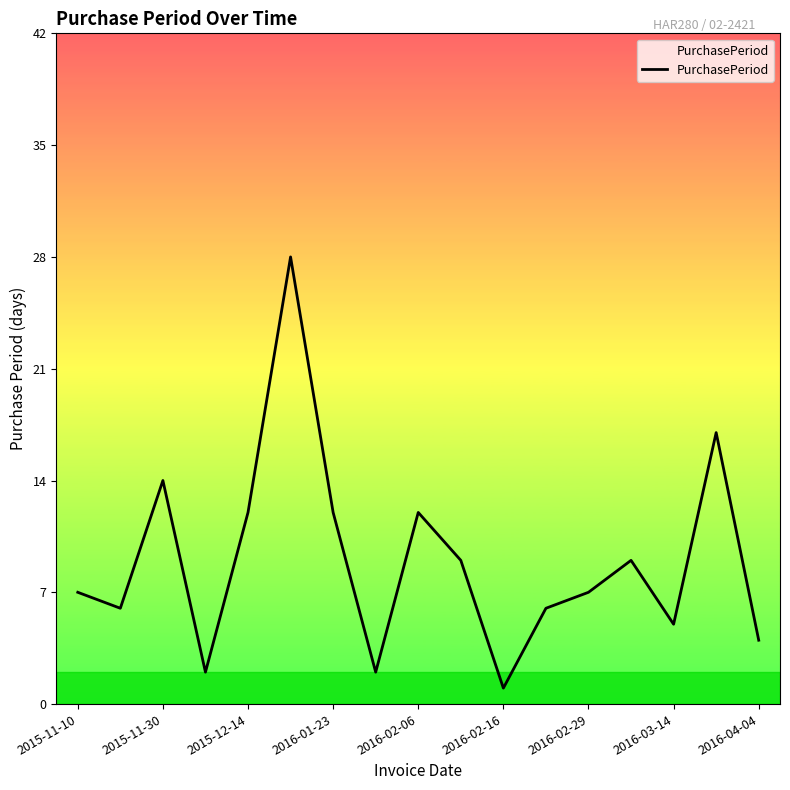

What is the greatest value displayed?

28